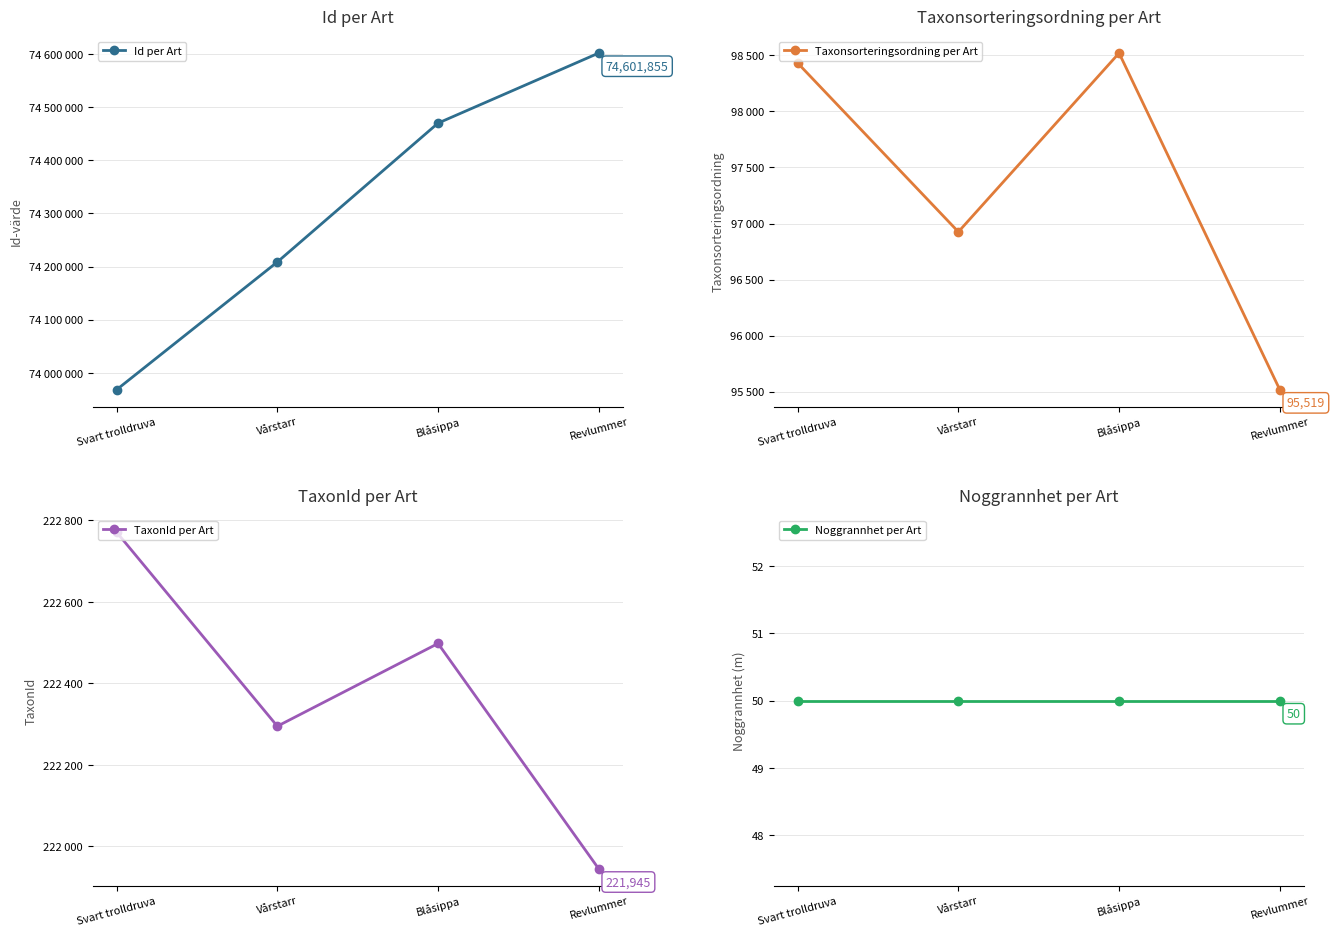

Between Svart trolldruva and Vårstarr, which is larger?

Vårstarr